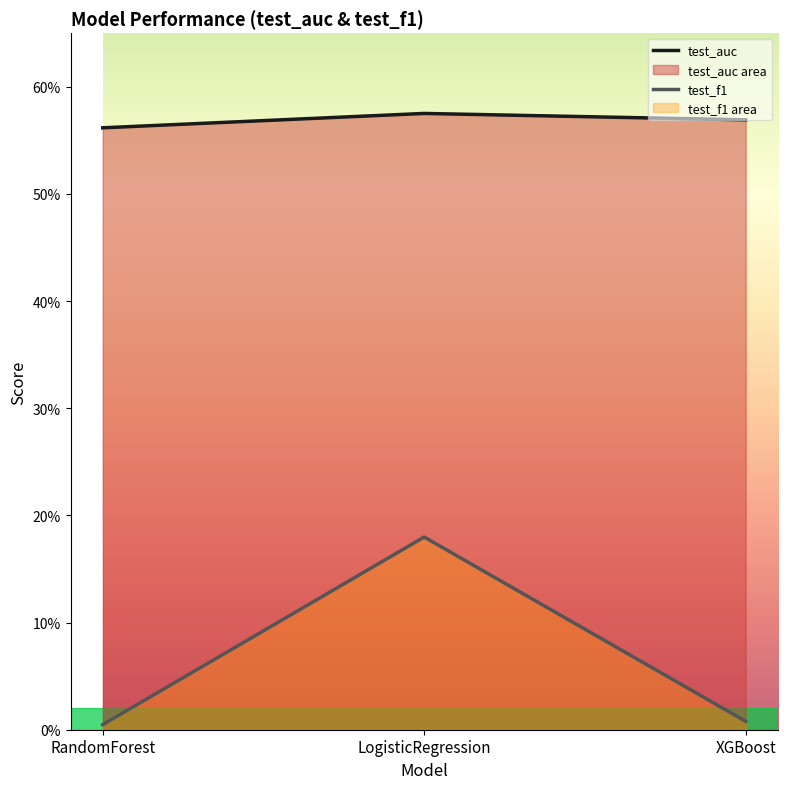

Reading left to right, extract all data points from this chart.

test_auc: RandomForest=0.6	LogisticRegression=0.6	XGBoost=0.6
test_f1: RandomForest=0.0	LogisticRegression=0.2	XGBoost=0.0